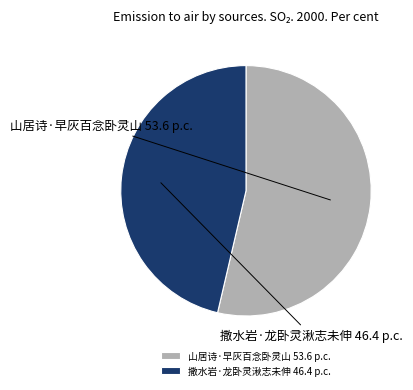

Is it true that 山居诗·早灰百念卧灵山 is 46% of the pie?

False